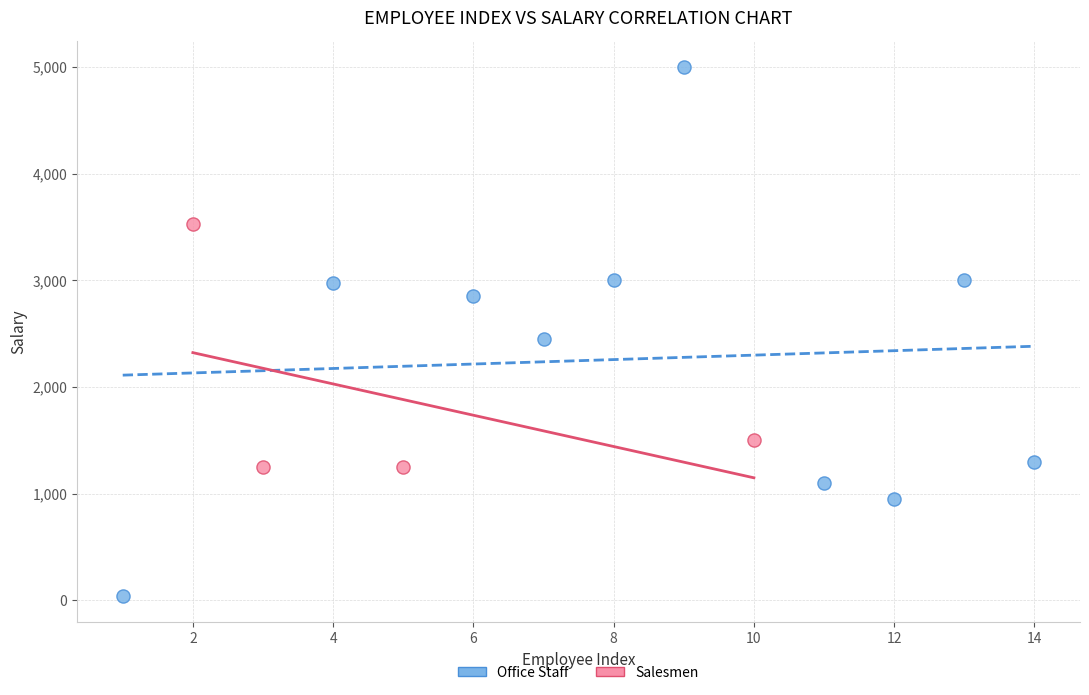

Which series contains the lowest Y value?

Office Staff